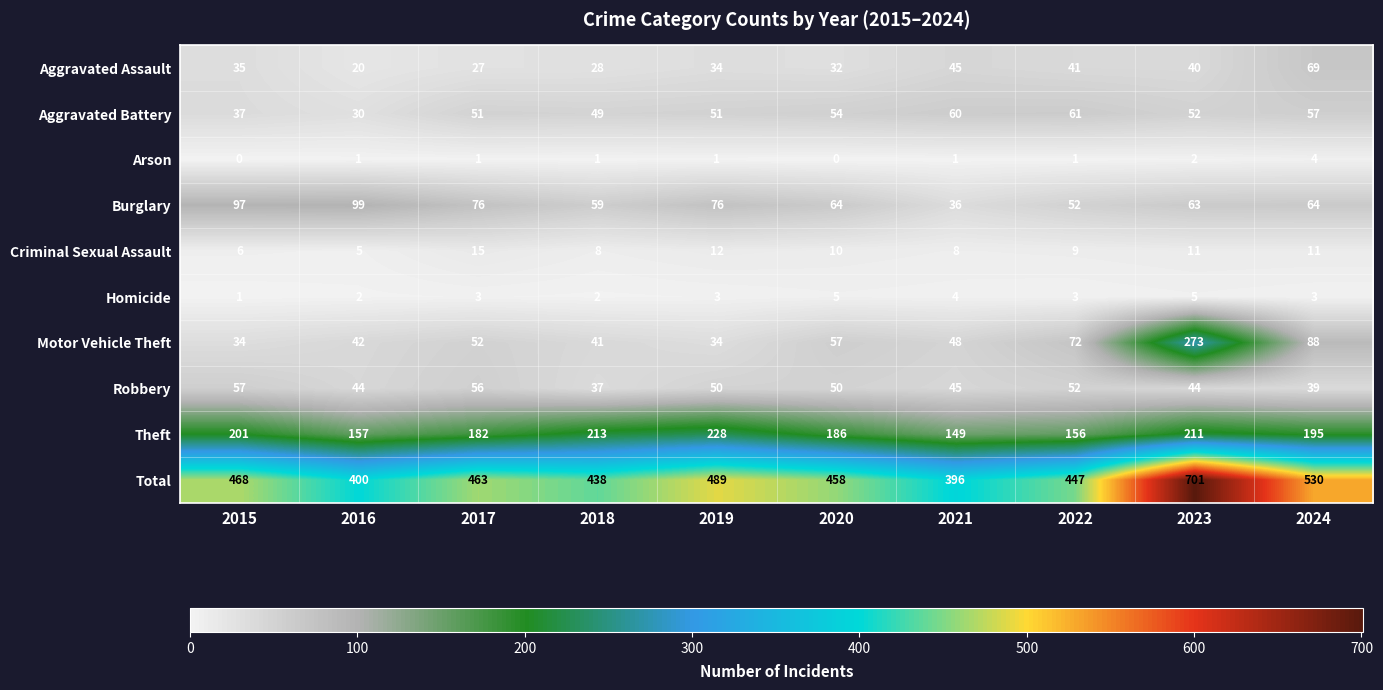

What is the sum of all Burglary values?

686